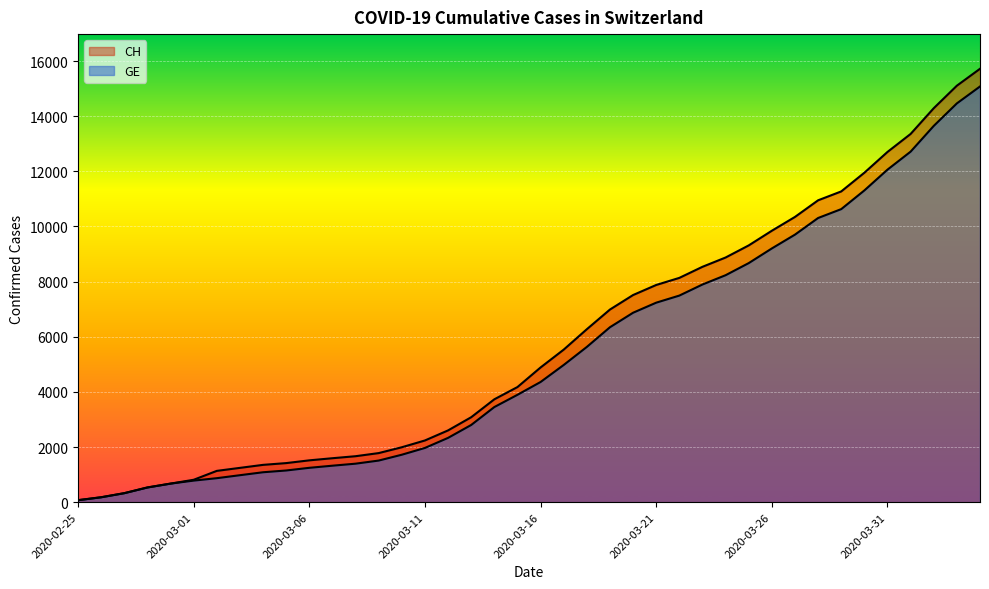

The CH series shows 7513 at 2020-03-20. True or false?

True